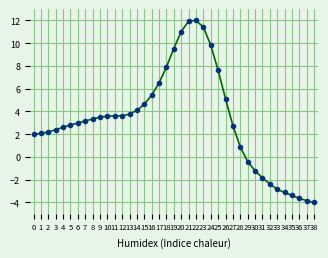

What is the difference between the values at 25 and 31?

9.5